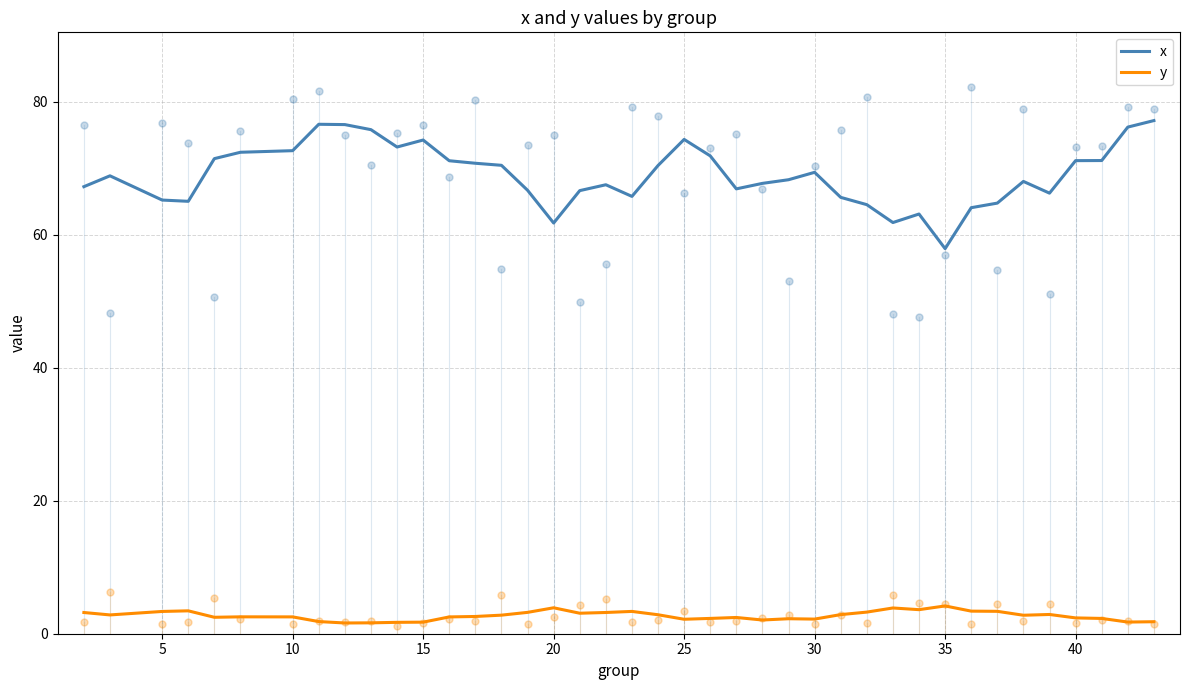

True or false: y has a value of 4.2 at 35.

True